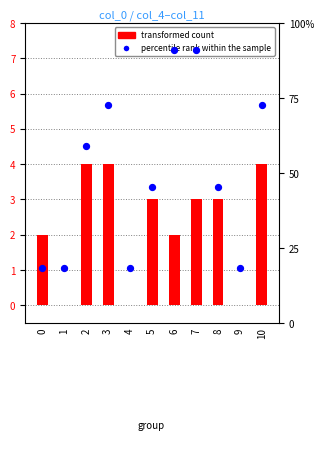

What are all the series names shown in the legend?

transformed count, percentile rank within the sample